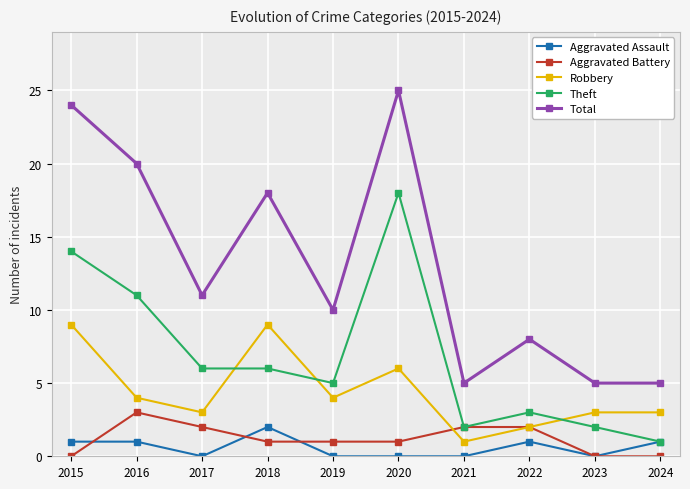

True or false: Total and Aggravated Assault intersect in this chart.

False